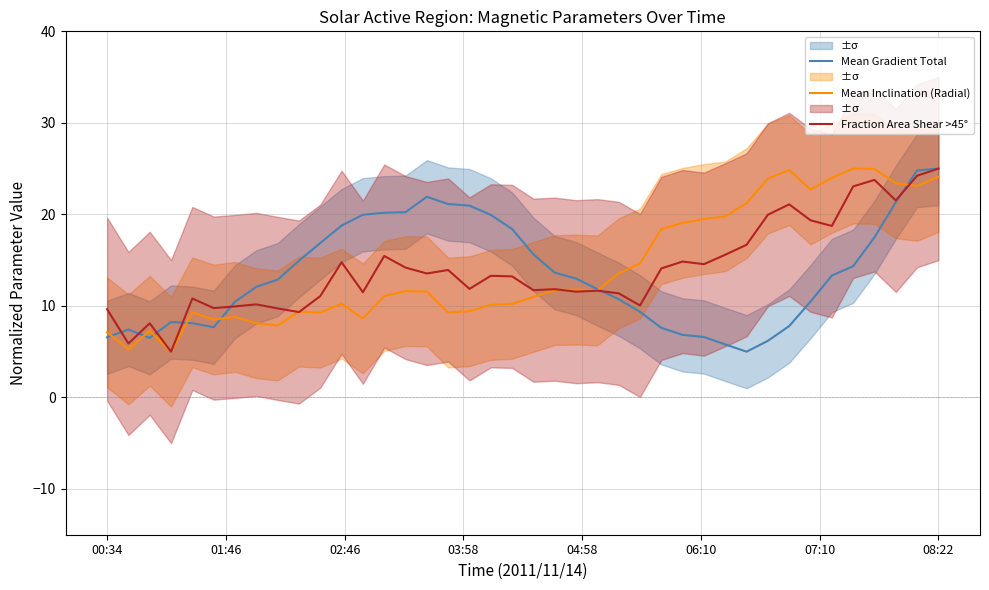

What is the lowest value of the Mean Gradient Total series?

5.0